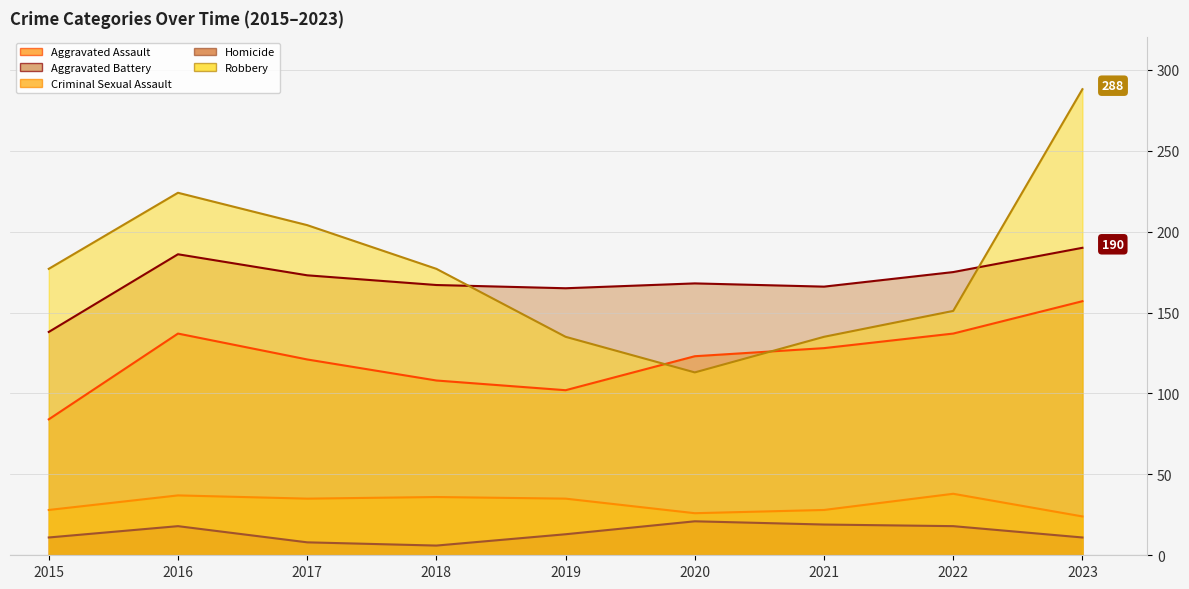

What is the difference between the second highest and second lowest values in the Criminal Sexual Assault series?

11